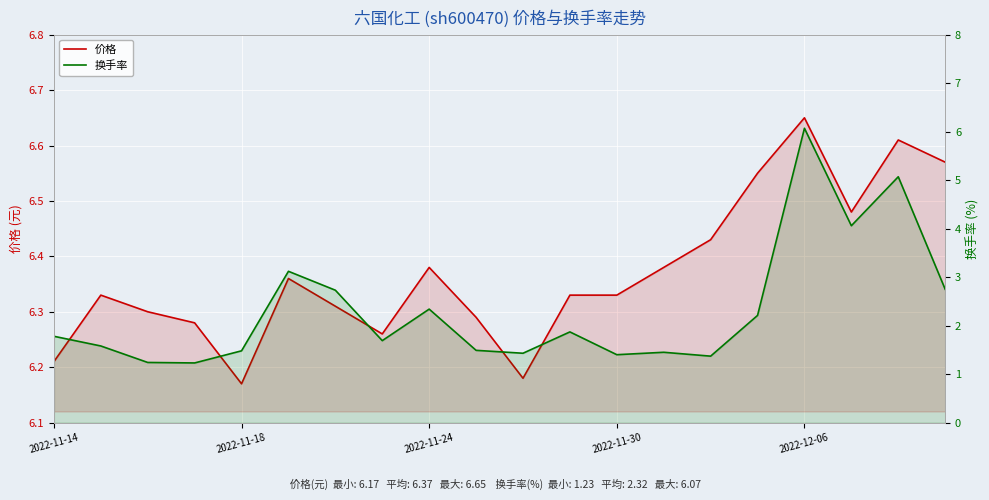

What position from the left is 7?

8